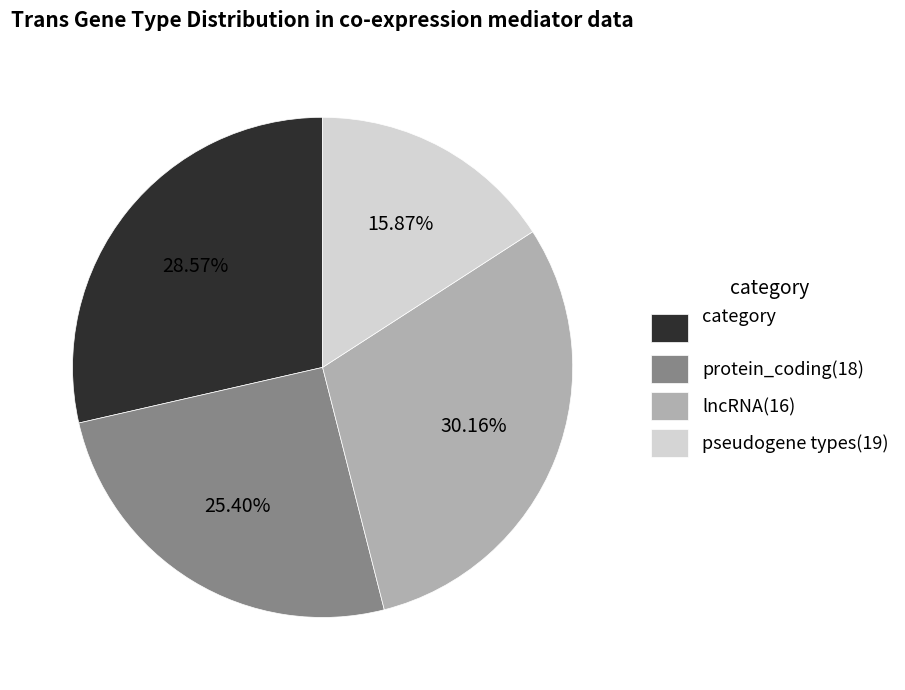

What is the largest slice in the pie chart?

lncRNA(16)